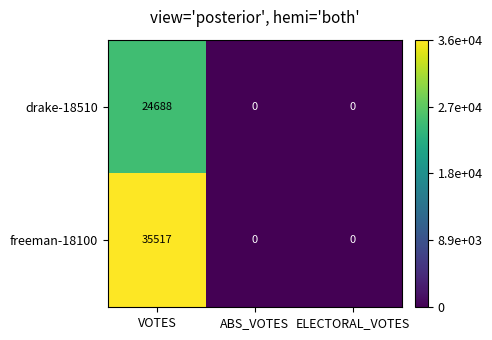

The drake-18510 series shows 24688 at VOTES. True or false?

True